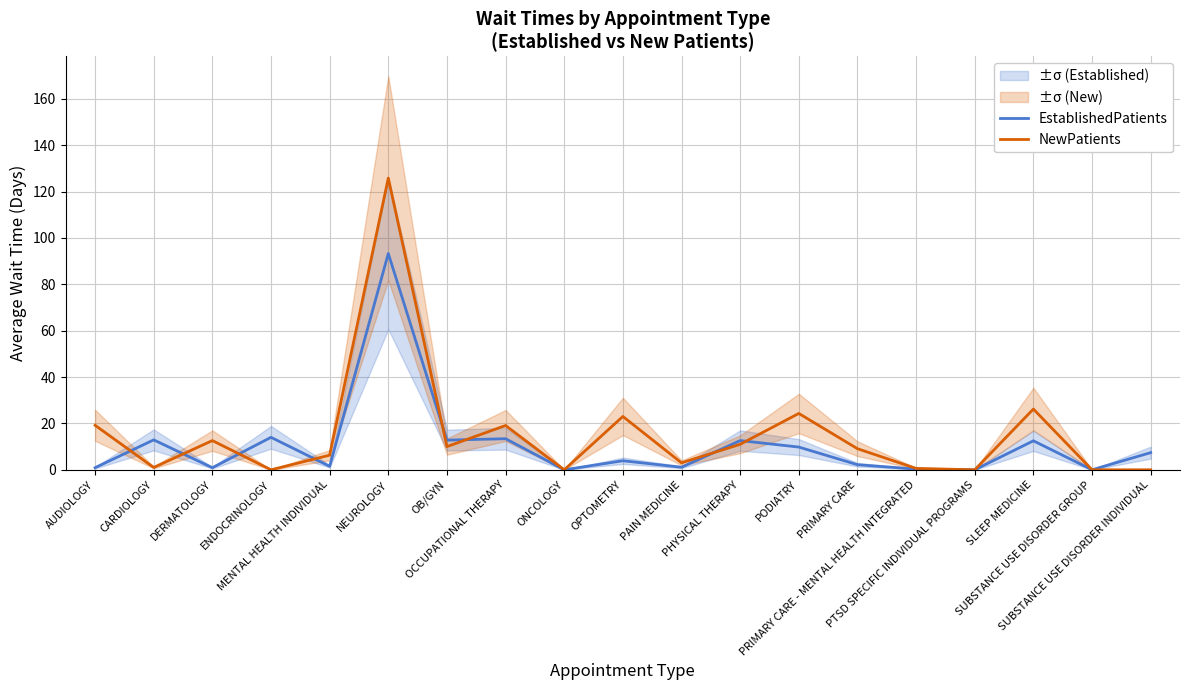

Where do NewPatients and EstablishedPatients first cross each other?

AUDIOLOGY and CARDIOLOGY